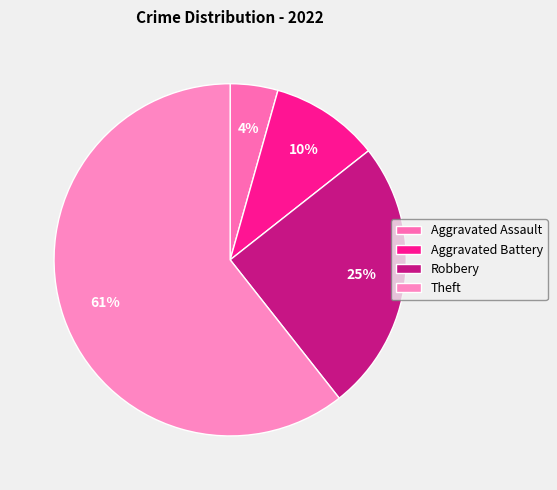

Between Robbery and Aggravated Assault, which is larger?

Robbery